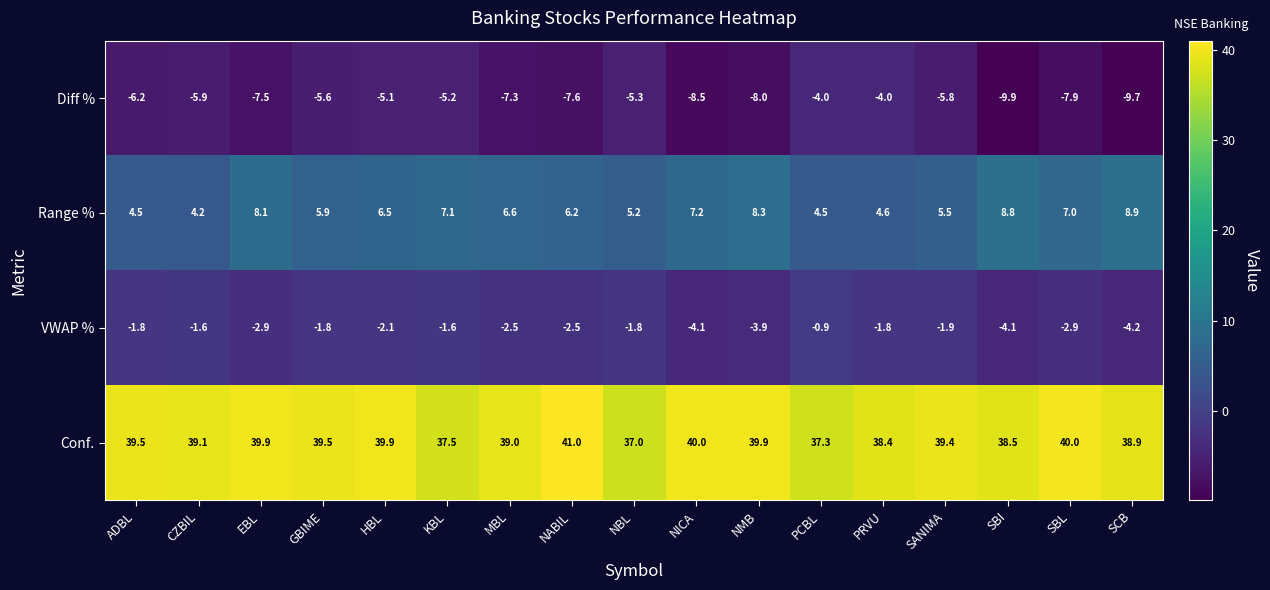

At which label does Range % reach its minimum?

CZBIL